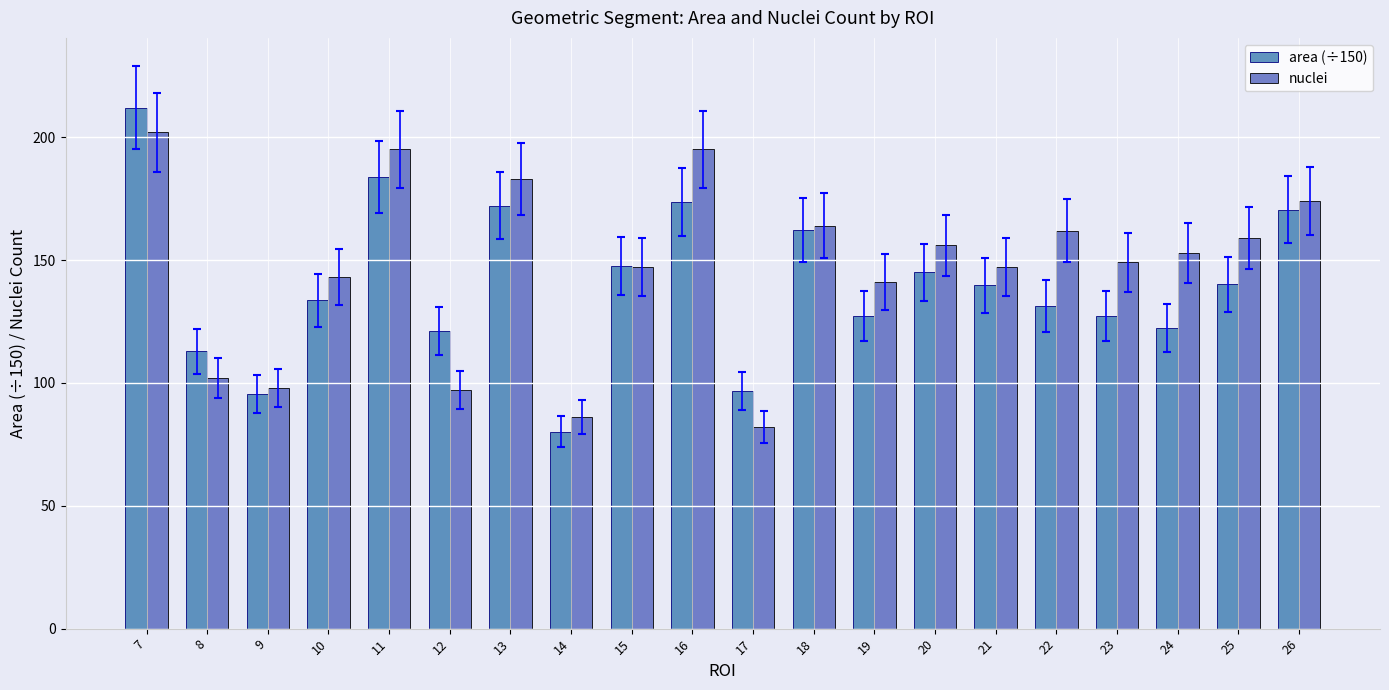

How many bars are there in total?

40